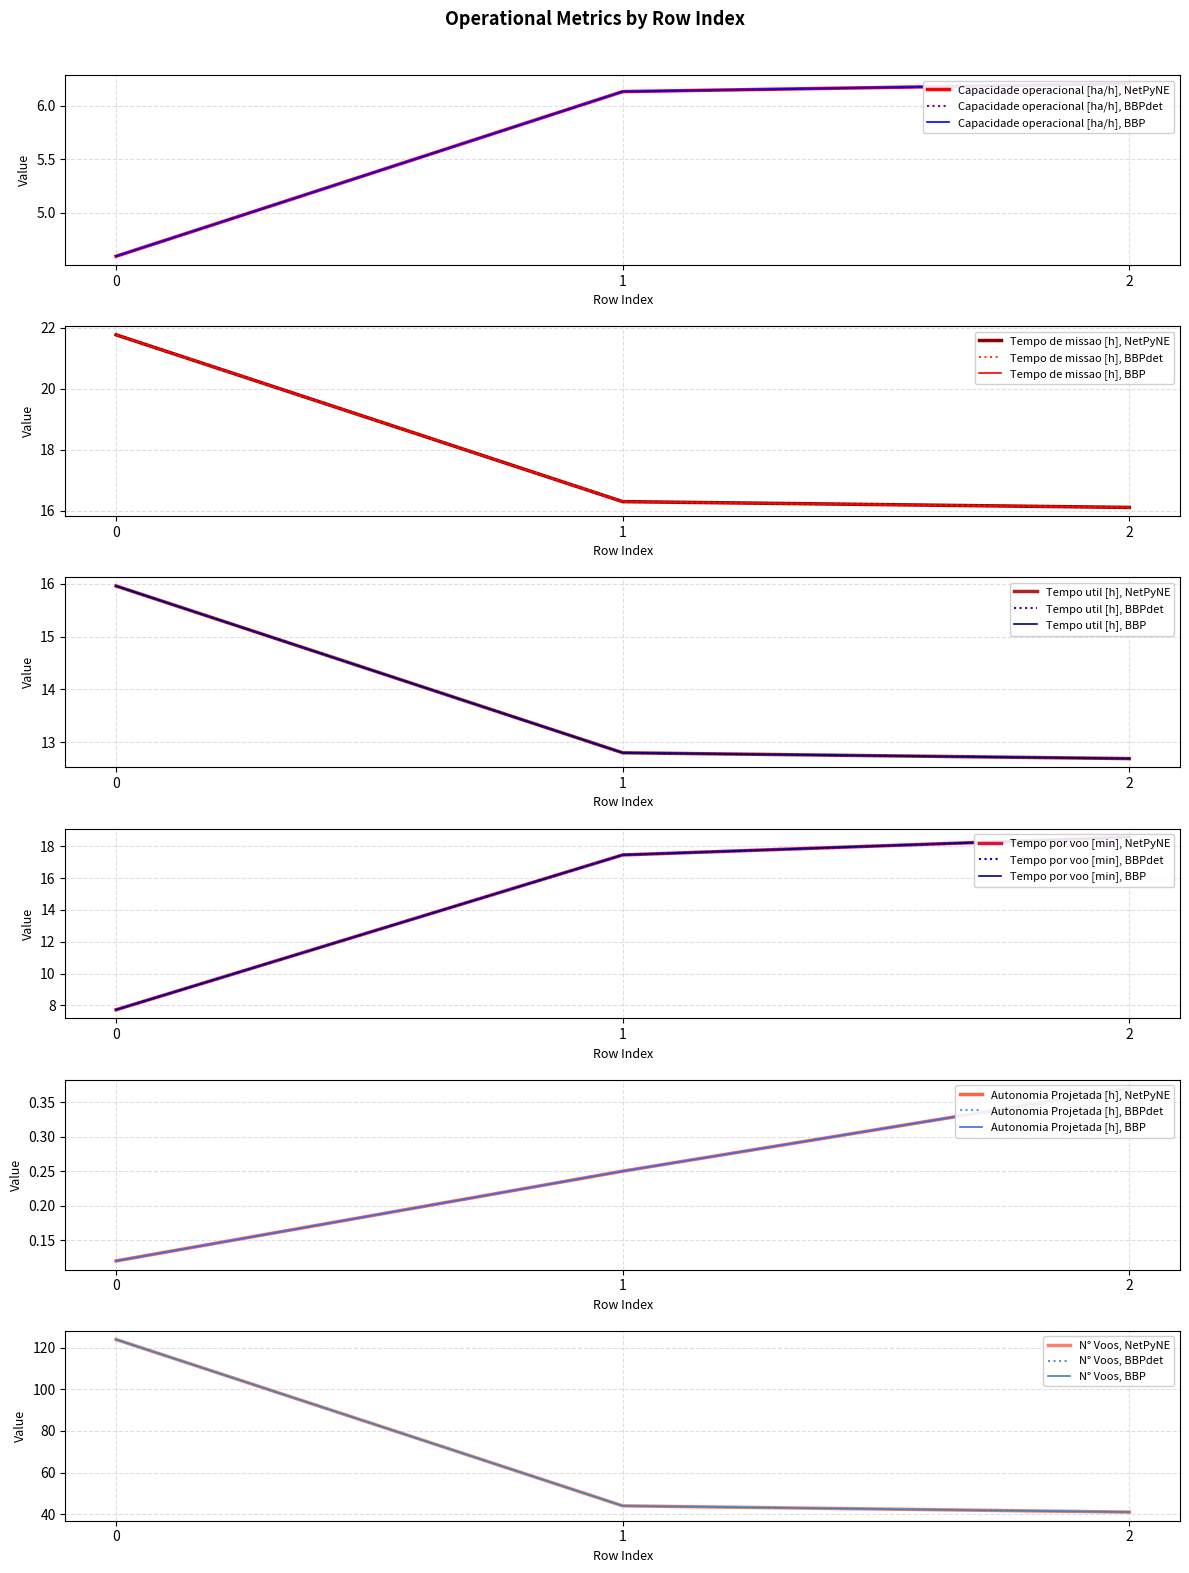

Between 0 and 1, which series saw the biggest shift?

N° Voos